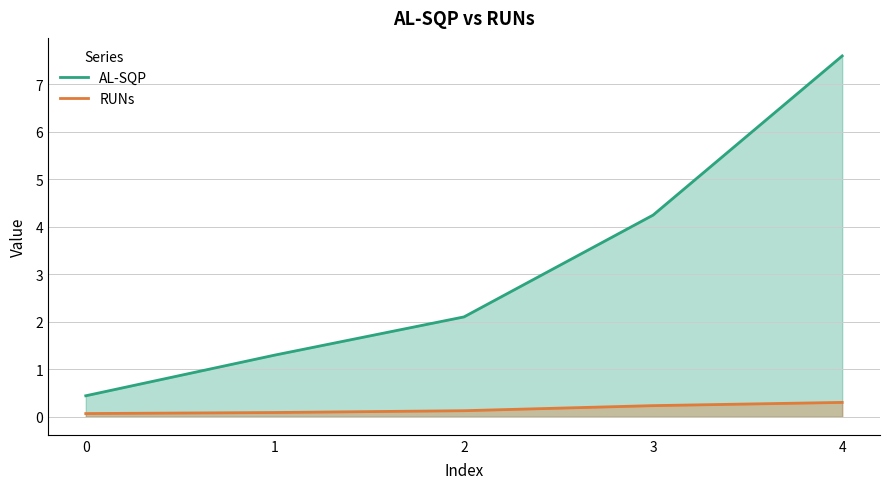

What is the difference between the highest and lowest values at 1?

1.2